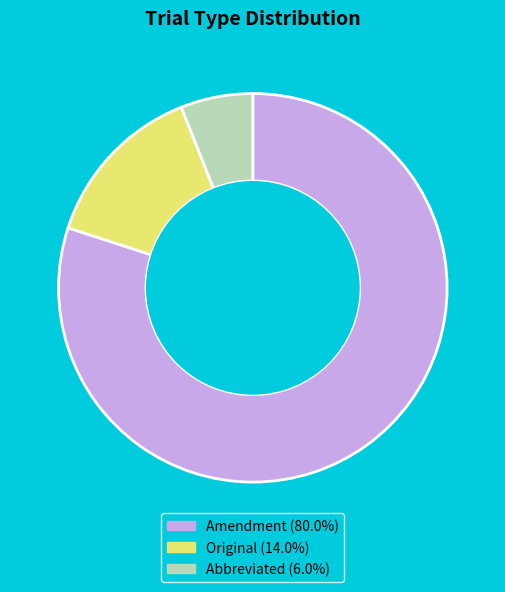

Between Original and Abbreviated, which is larger?

Original